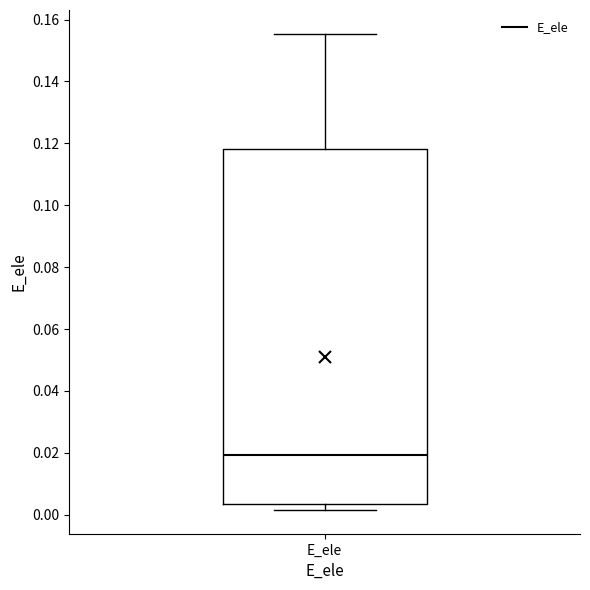

Read this box plot against the y-axis: the position of the median line, the range covered by the box, and the ends of both whiskers. The values are not printed on the chart, so give them approximately, as read against the axis.

median 0.020, box 0.004 to 0.118, whiskers 0.002 to 0.156